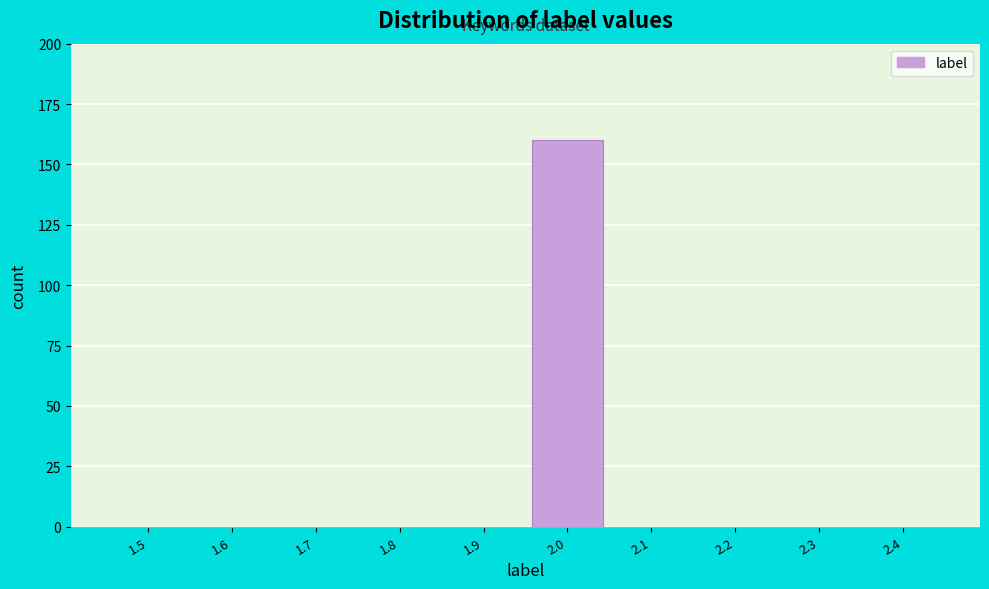

Reading right to left, transcribe all the data shown in this chart.

2.4=0	2.3=0	2.2=0	2.1=0	2.0=160	1.9=0	1.8=0	1.7=0	1.6=0	1.5=0